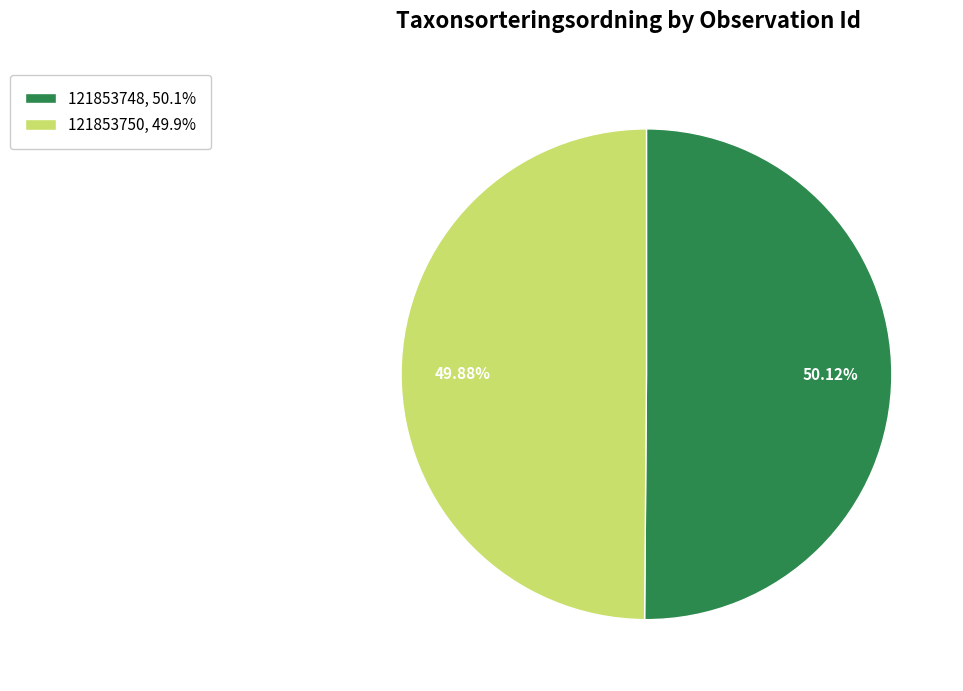

To the nearest percent, what is the average slice percentage?

50%